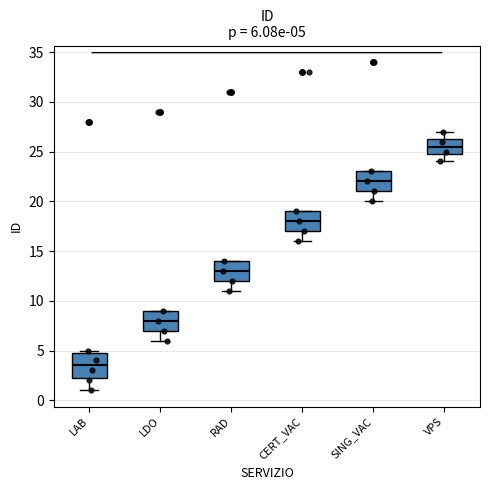

Comparing the boxes themselves (not the whiskers), which one is the tallest?

LAB